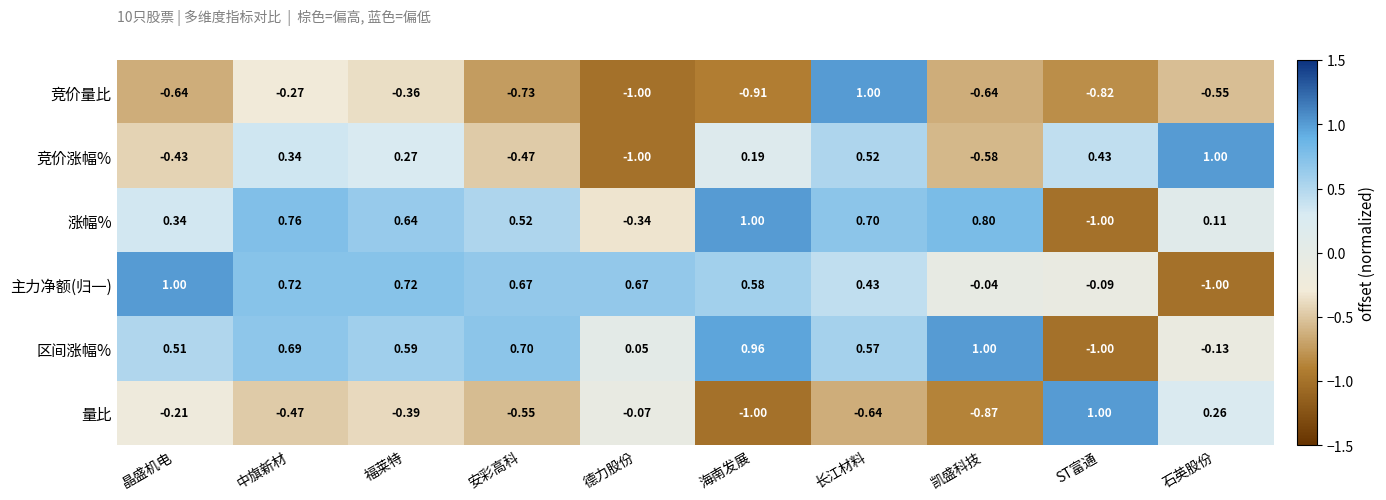

At which label does 量比 reach its peak?

ST富通